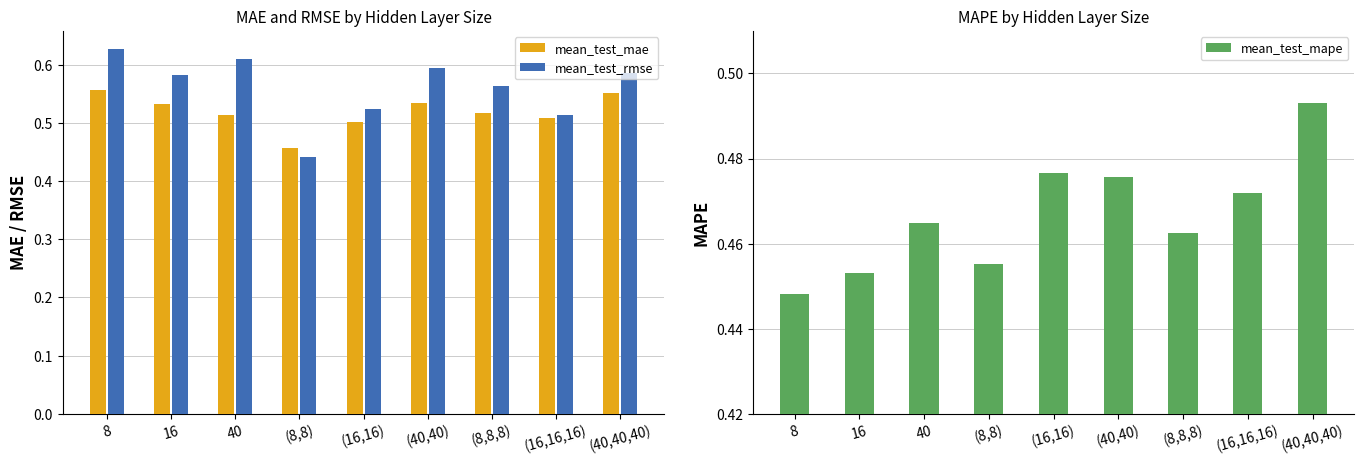

What is the maximum value shown in the chart?

0.6